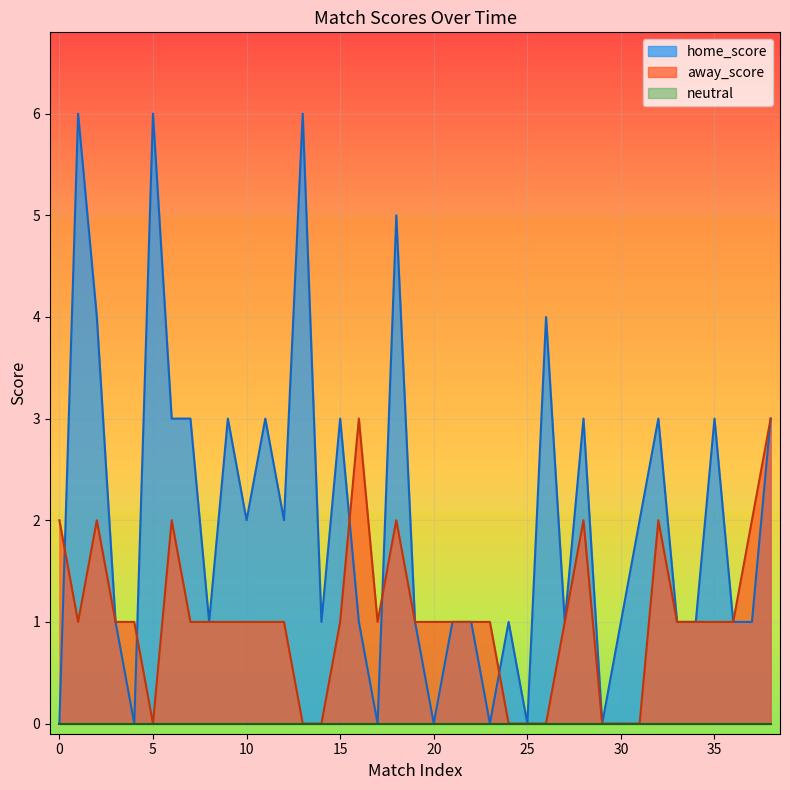

Which has a higher value, 21 or 28?

28